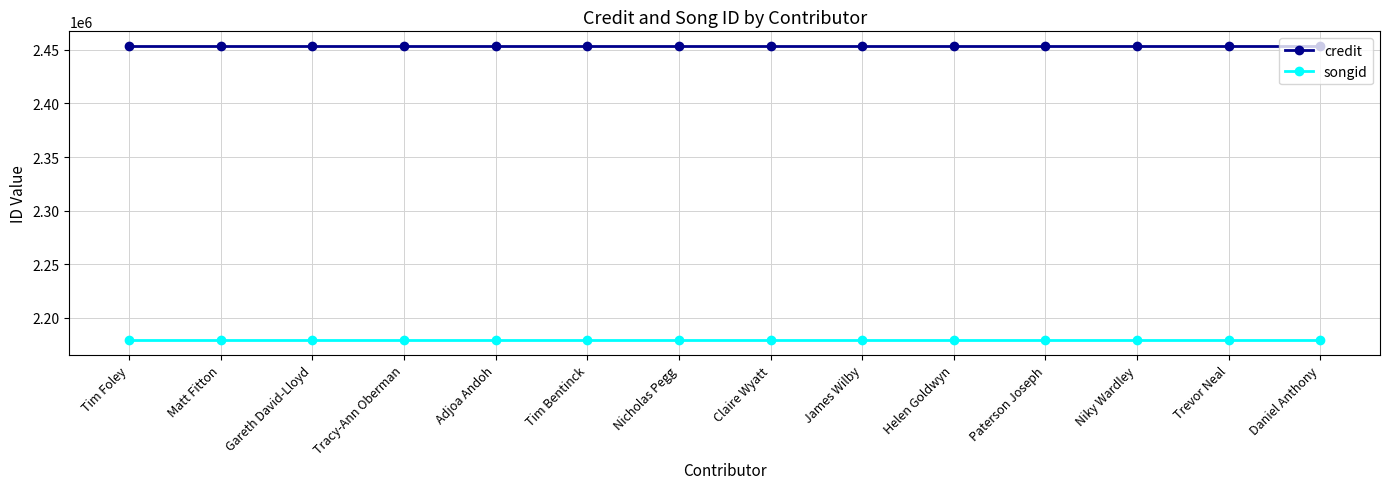

Which series has the largest total across all categories?

credit